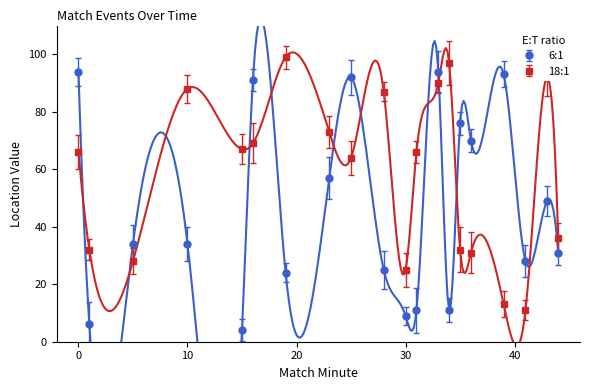

Which series ends up on top after the final intersection of location_x (18:1) and location_y (6:1)?

location_x (18:1)